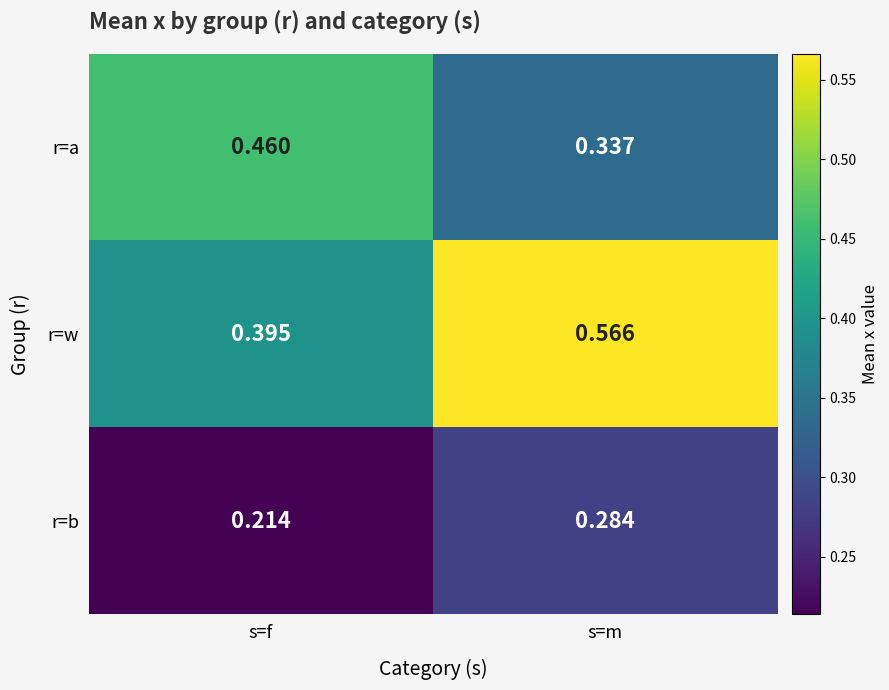

List the series in order of their overall mean, lowest first.

r=b, r=a, r=w